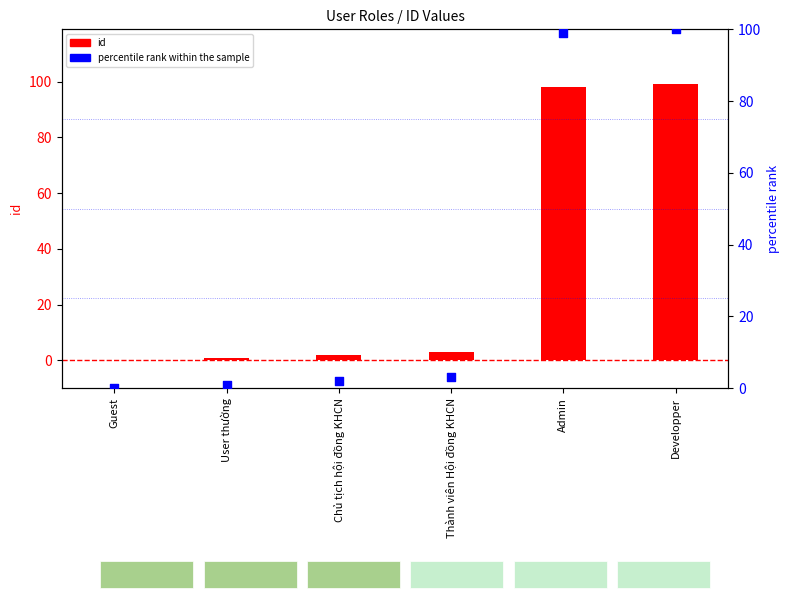

What are all the series names shown in the legend?

id, percentile rank within the sample